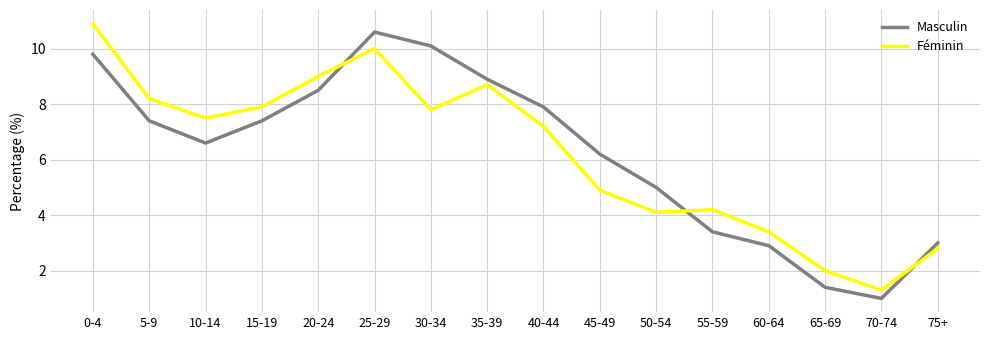

Between which two adjacent categories do Masculin and Féminin first intersect?

20-24 and 25-29